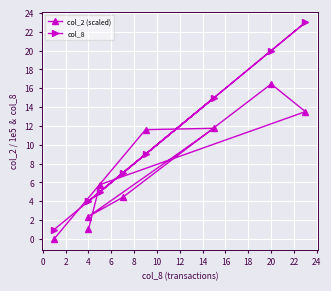

True or false: col_2 (scaled) has more than 2 interior local peaks.

False